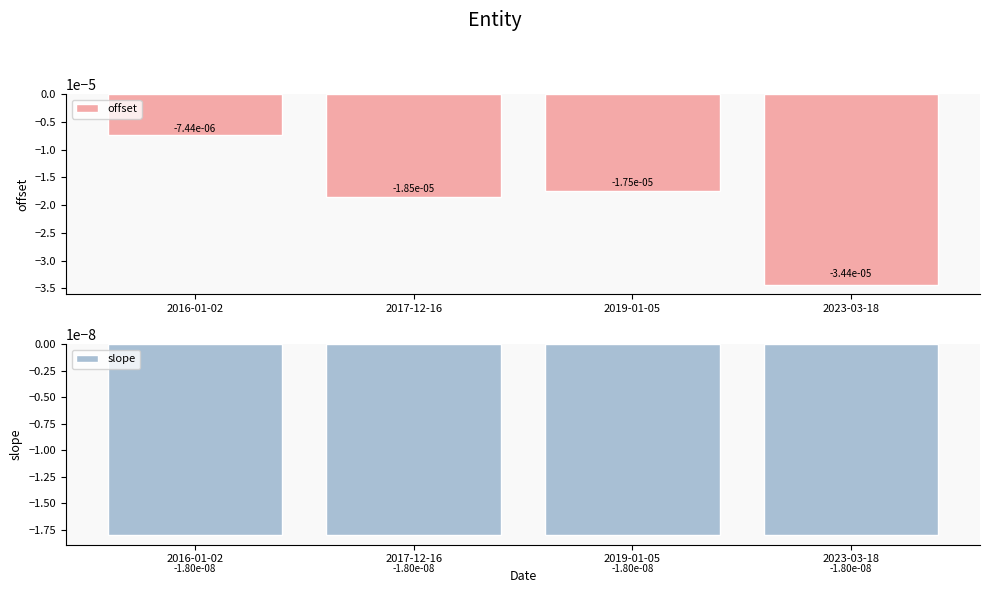

The slope series shows -0.0 at 2017-12-16. True or false?

False